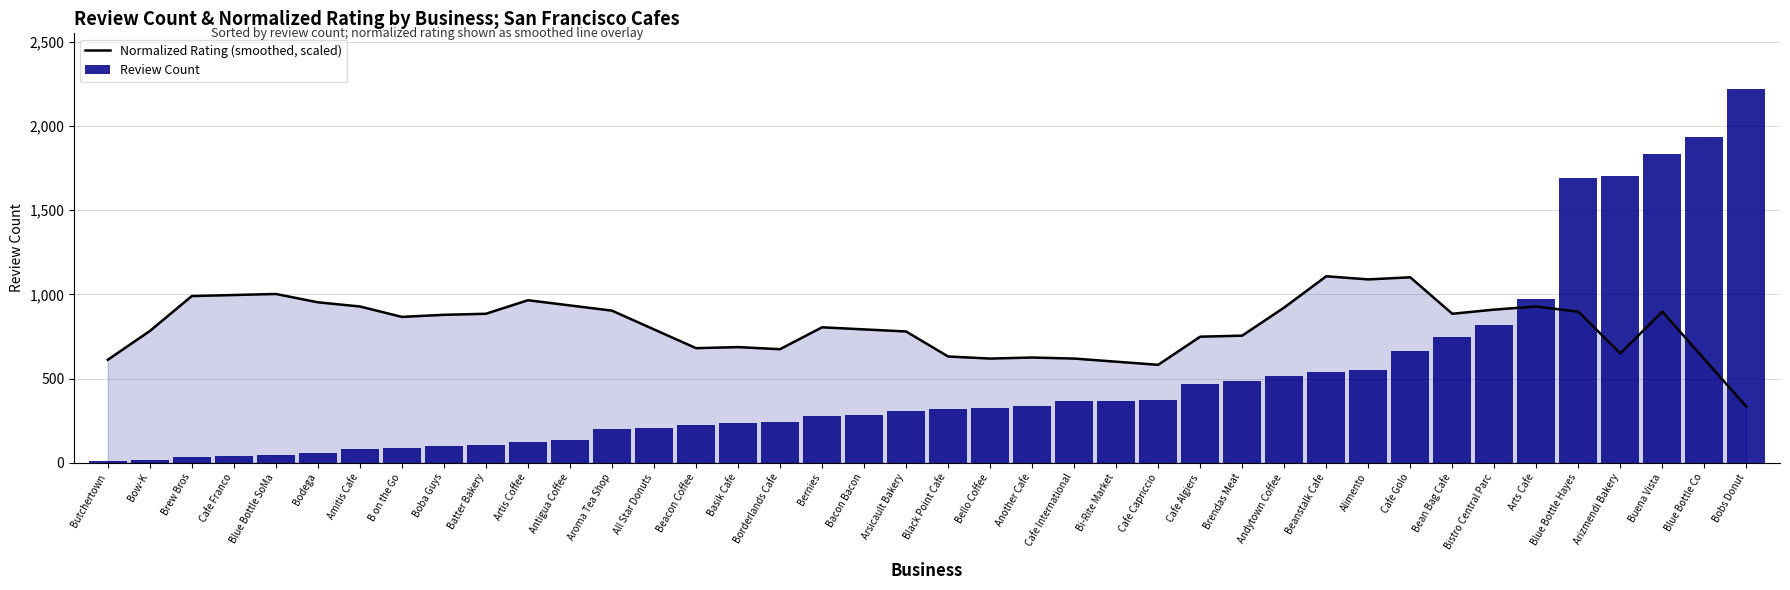

What is the spread (max minus min) of values at Bello Coffee?

294.5